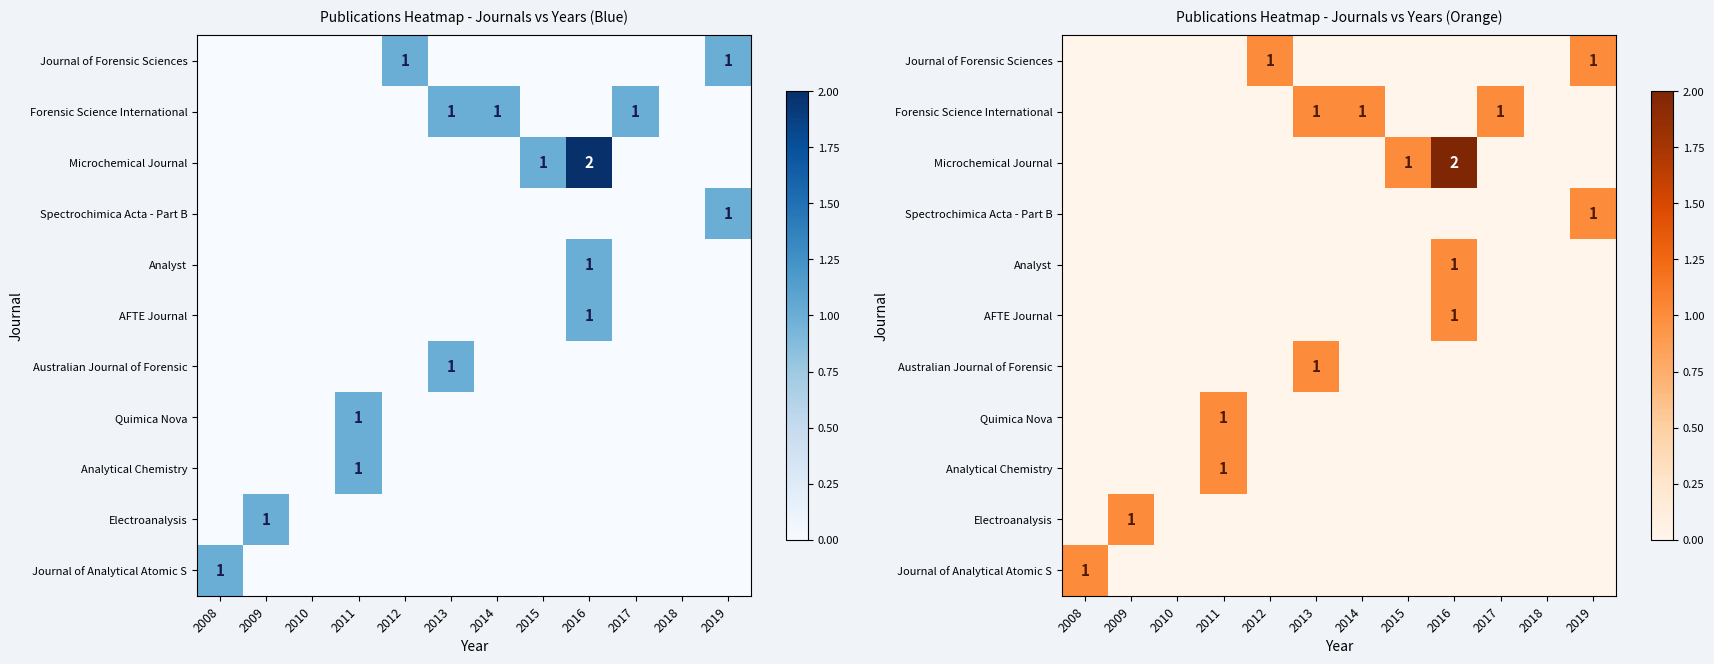

Which label corresponds to the largest value in the chart?

2016